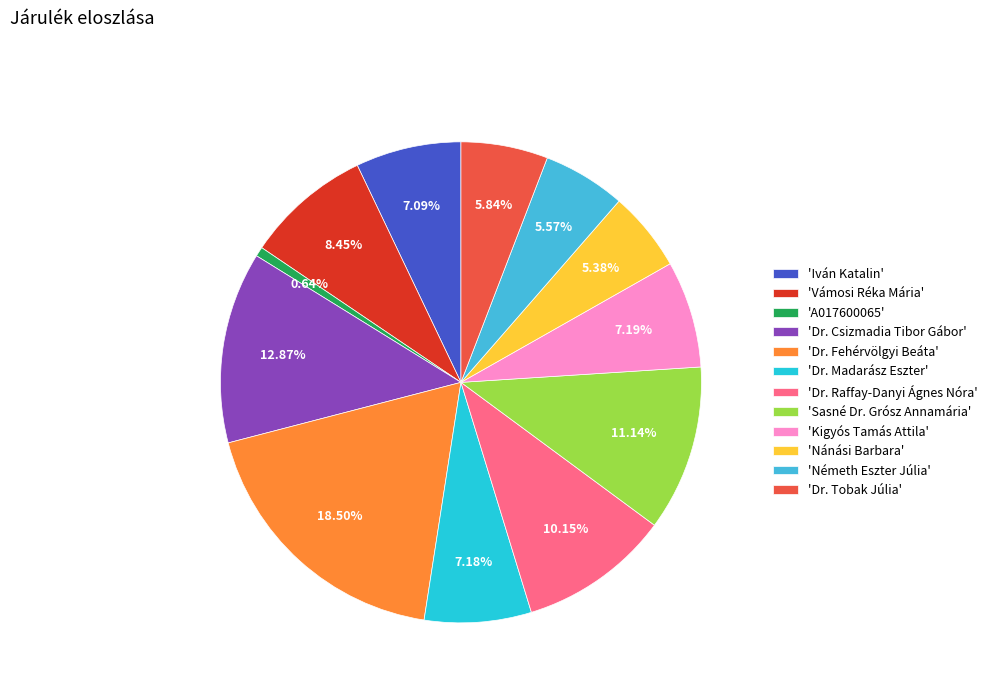

How many segments does this pie chart have?

12